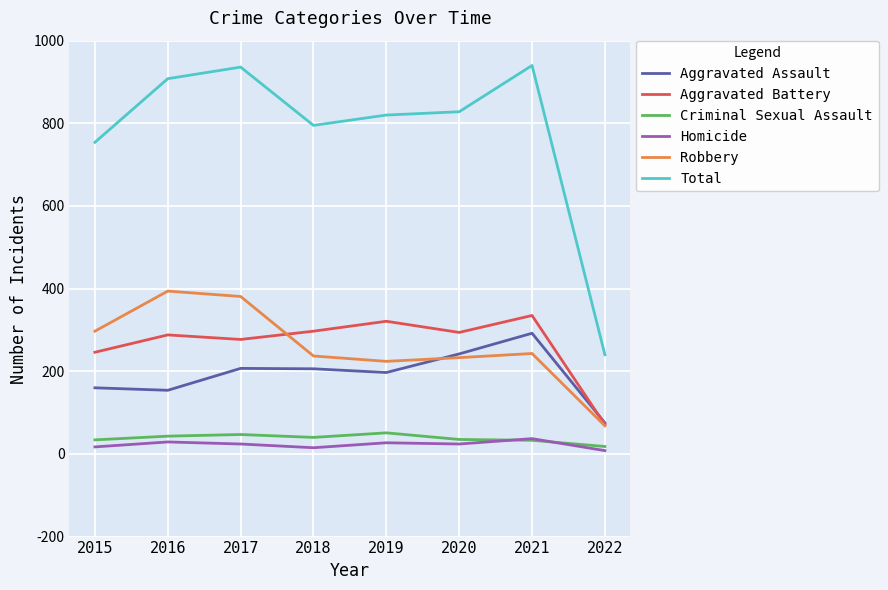

Where is the first local maximum for Robbery?

2016